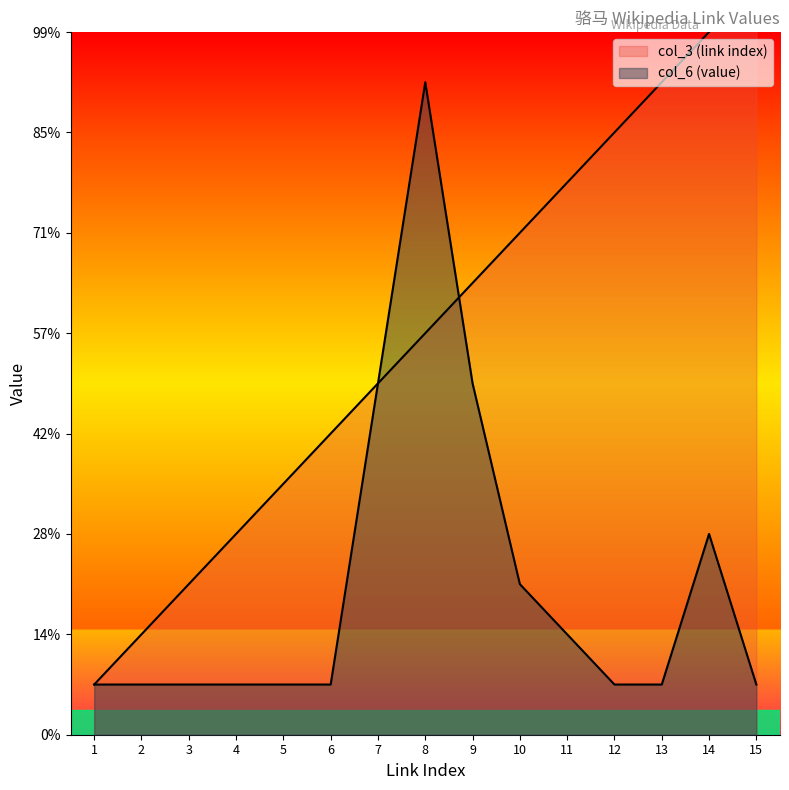

What is the minimum value shown in the chart?

1